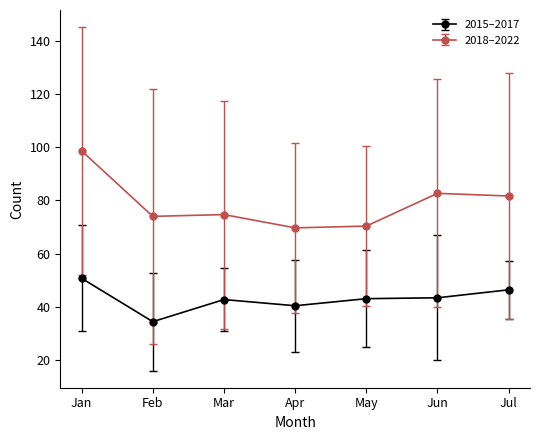

True or false: 2018–2022 and 2015–2017 cross at least once.

False